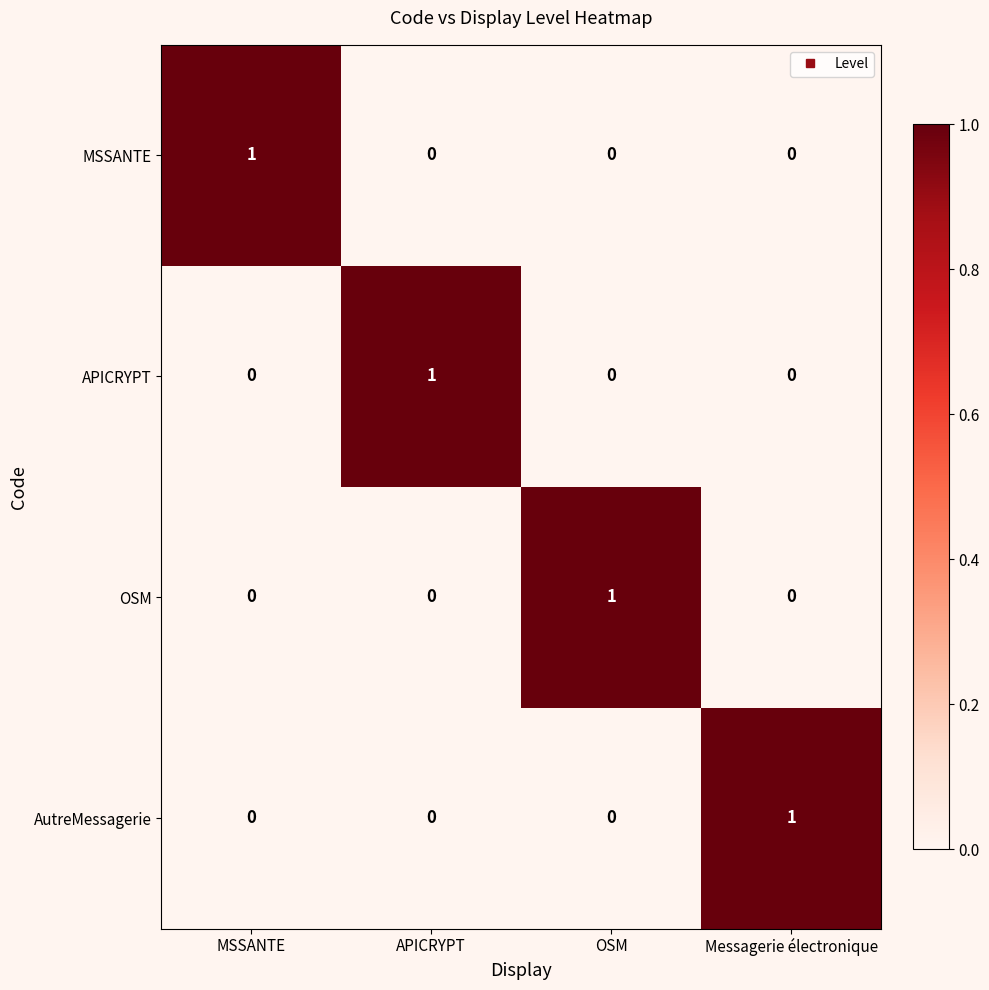

At how many categories does at least one series exceed 0?

4